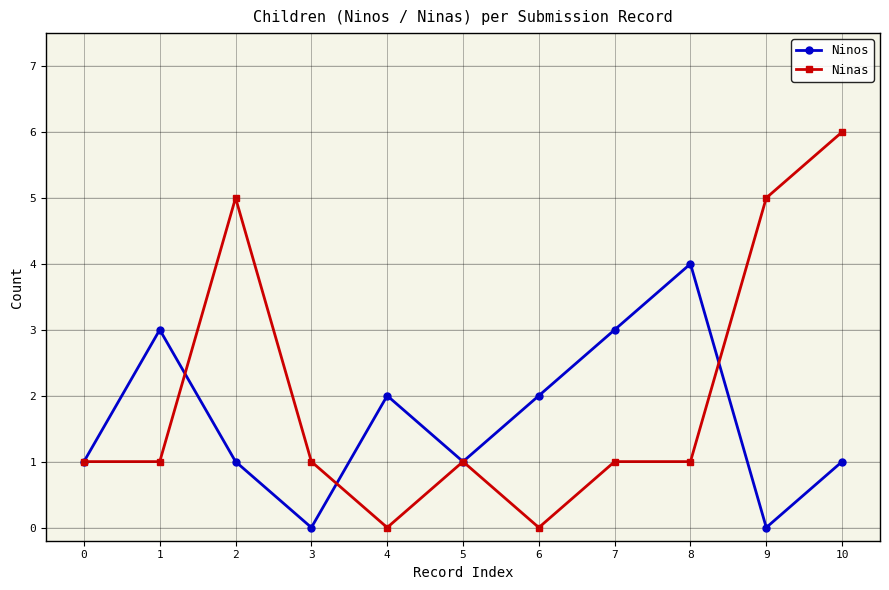

True or false: Ninas has a value of -3 at 4.

False